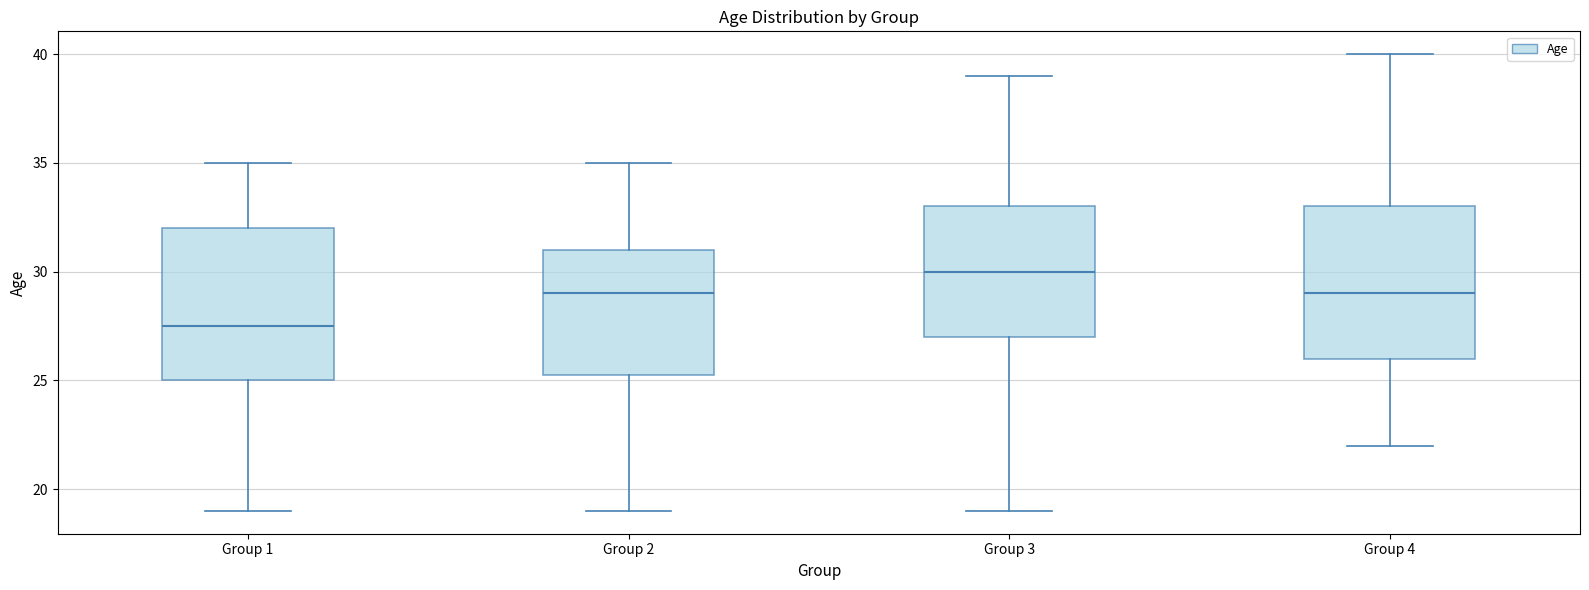

Reading left to right, read every box against the y-axis: the position of its median line, the range the box covers, and the ends of its whiskers. The values are not printed on the chart, so give them approximately, as read against the axis.

Group 1: median 27.5, box 25.0 to 32.0, whiskers 19.0 to 35.0
Group 2: median 29.0, box 25.5 to 31.0, whiskers 19.0 to 35.0
Group 3: median 30.0, box 27.0 to 33.0, whiskers 19.0 to 39.0
Group 4: median 29.0, box 26.0 to 33.0, whiskers 22.0 to 40.0